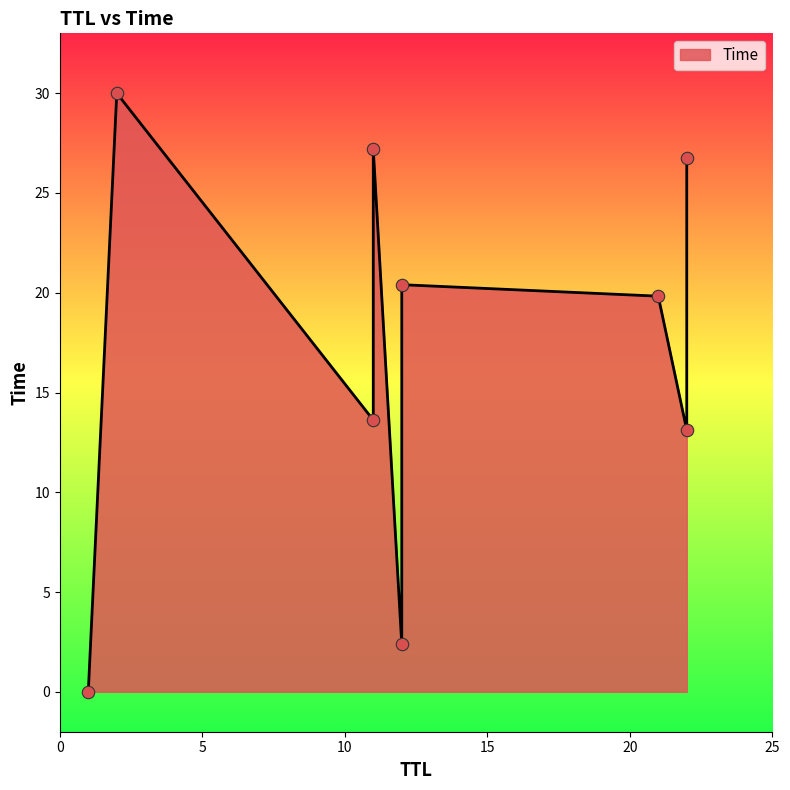

Which has a higher value, 22 or 21?

22